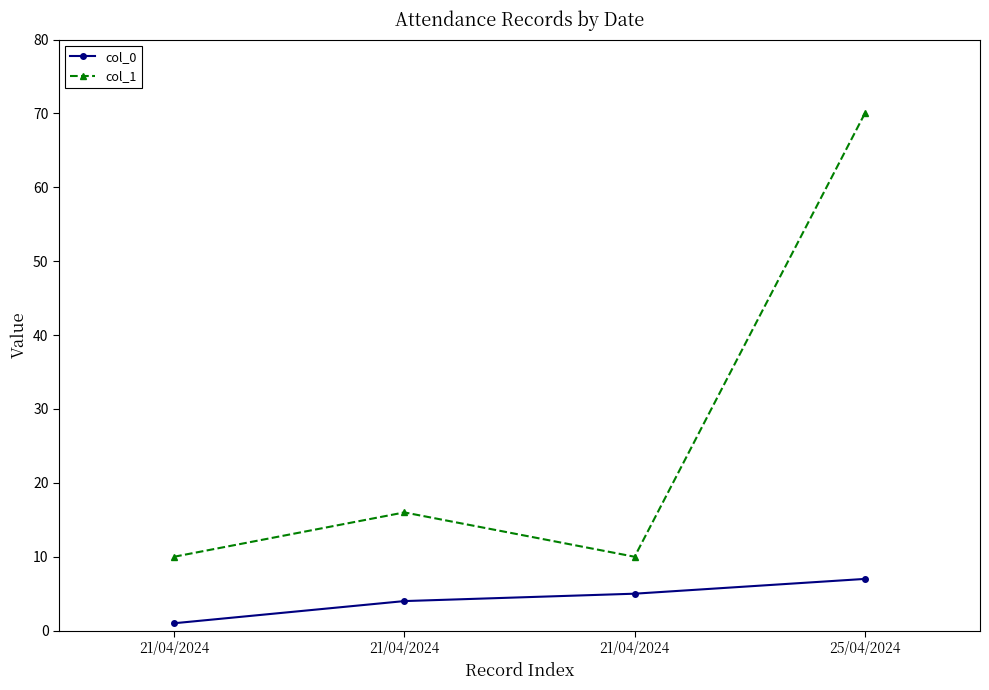

Rank the categories by col_1 value from highest to lowest.

25/04/2024, 21/04/2024, 21/04/2024, 21/04/2024